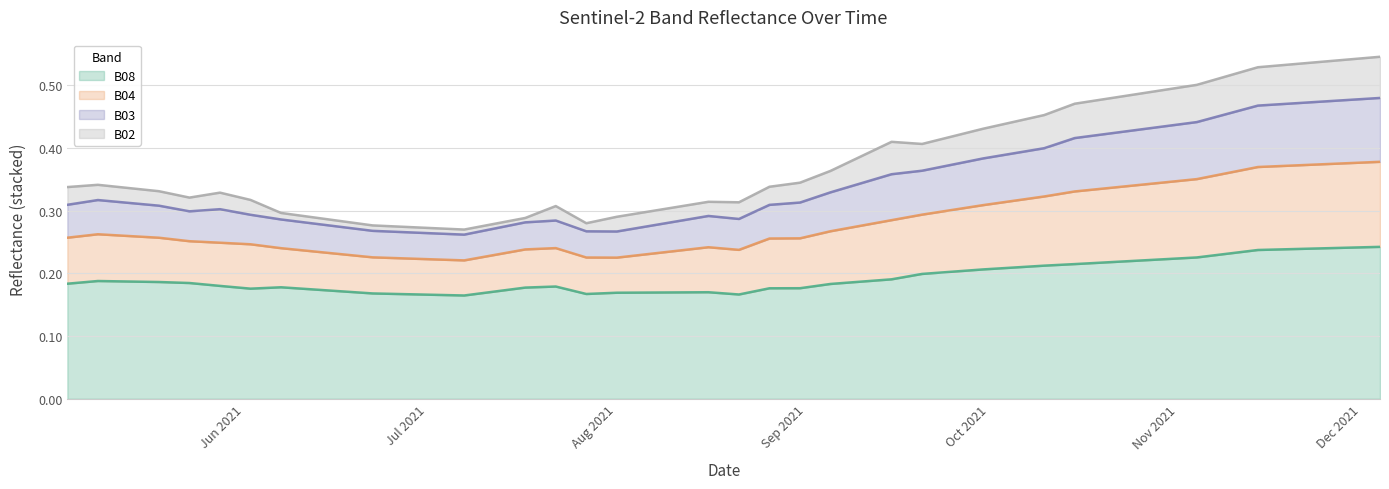

What is the difference between the second highest and second lowest values in the B04 series?

0.2